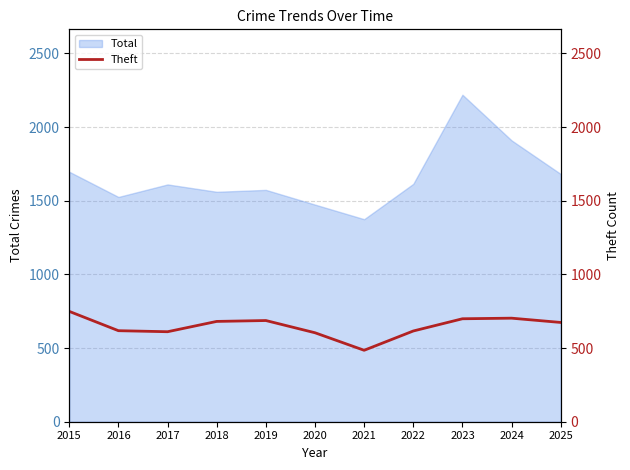

What is the smallest value displayed?

485